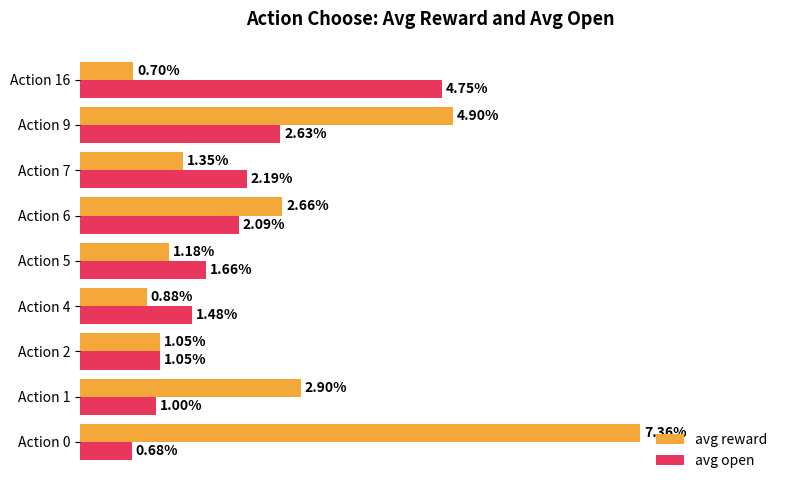

Which series has the widest spread of values?

avg reward